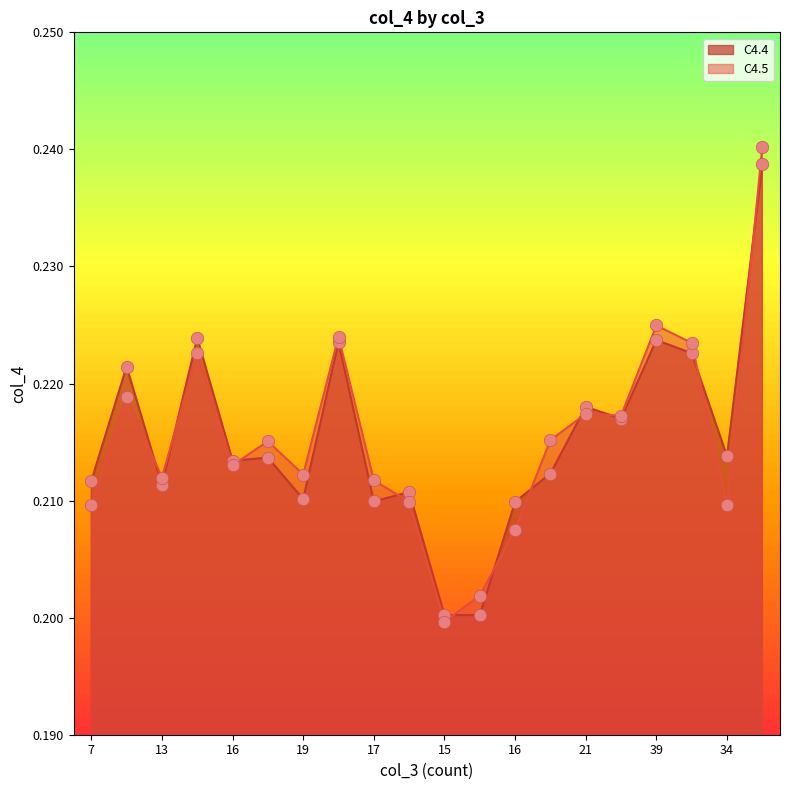

Which series reaches the maximum Y coordinate?

C4.5